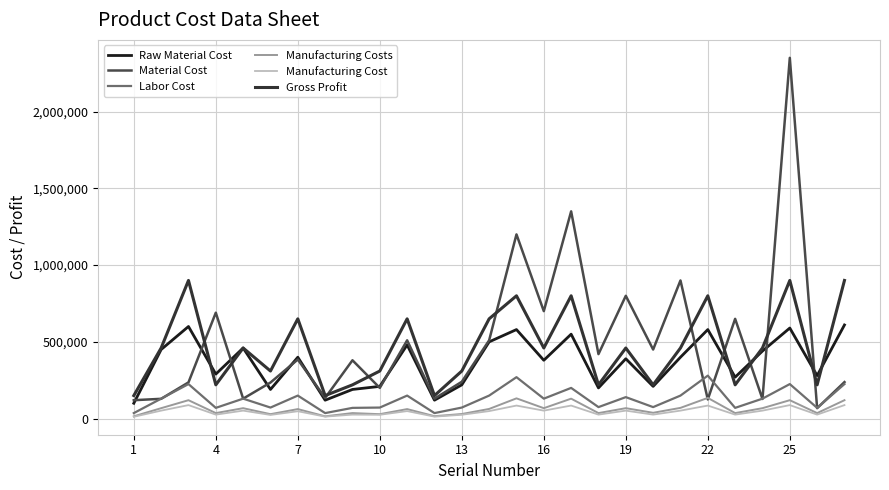

How many intersections are there between Manufacturing Costs and Material Cost?

2